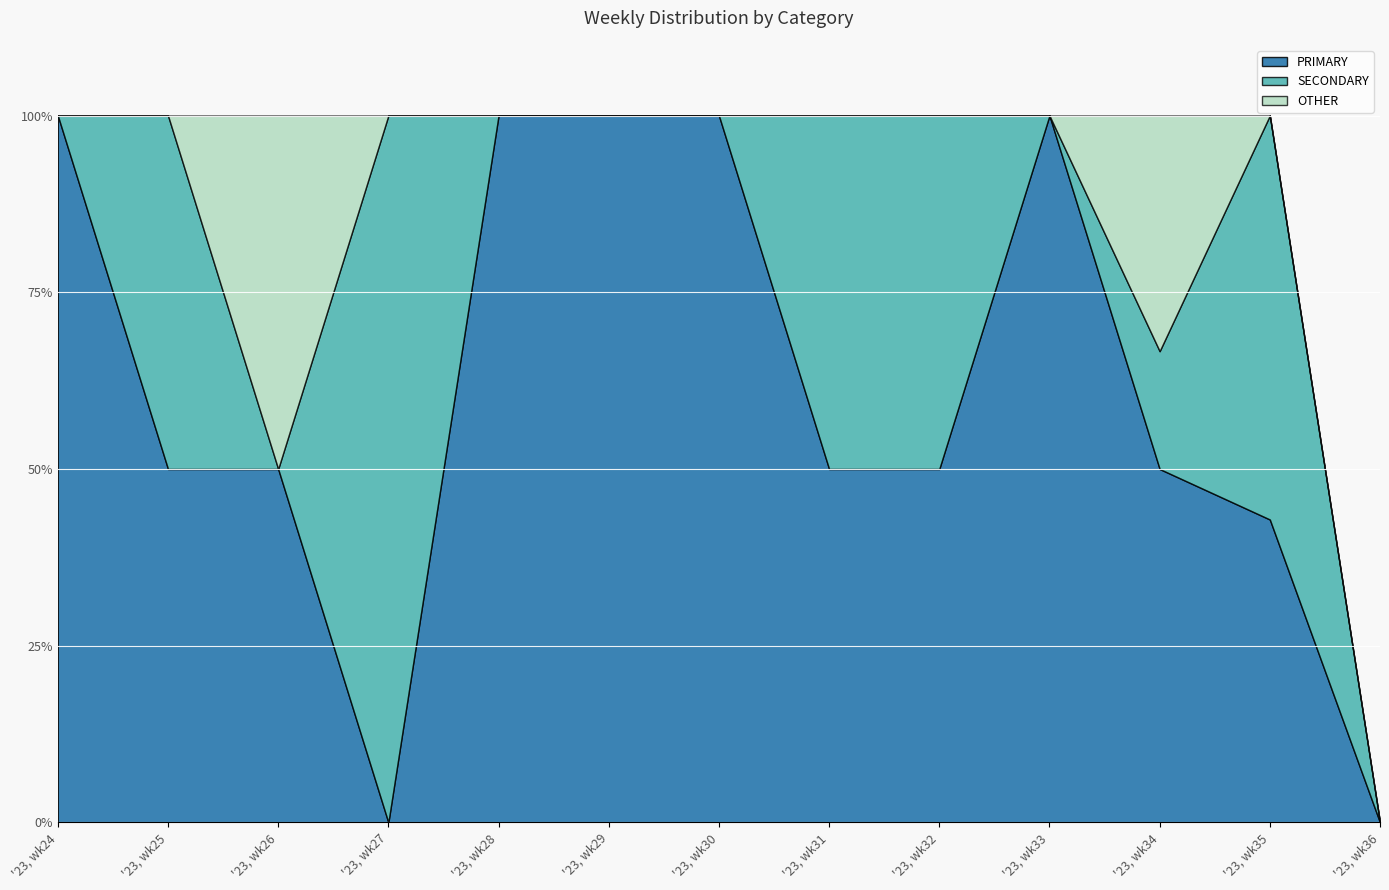

What is the total value across all series at '23, wk35?

100.0